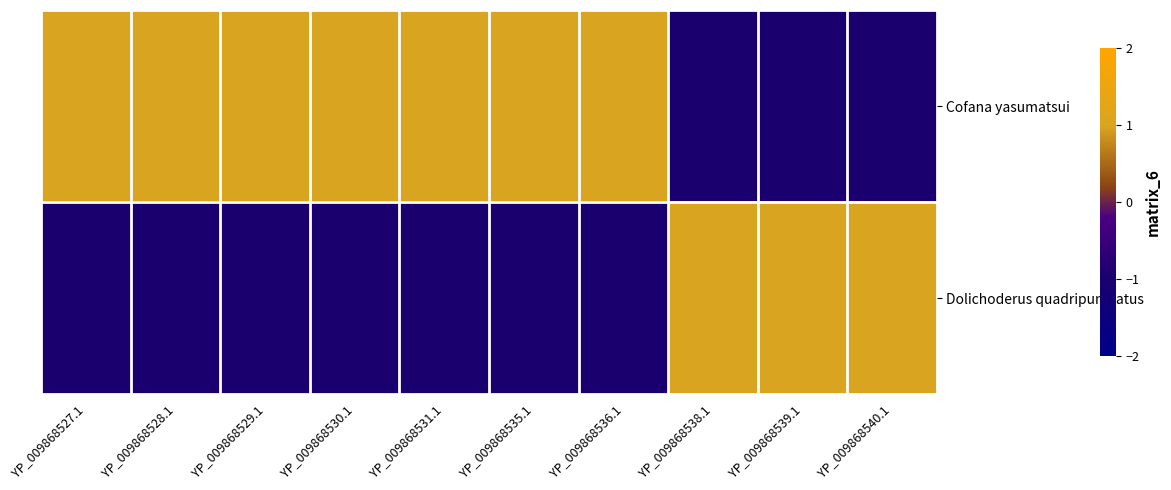

Count the number of categories in the chart.

10